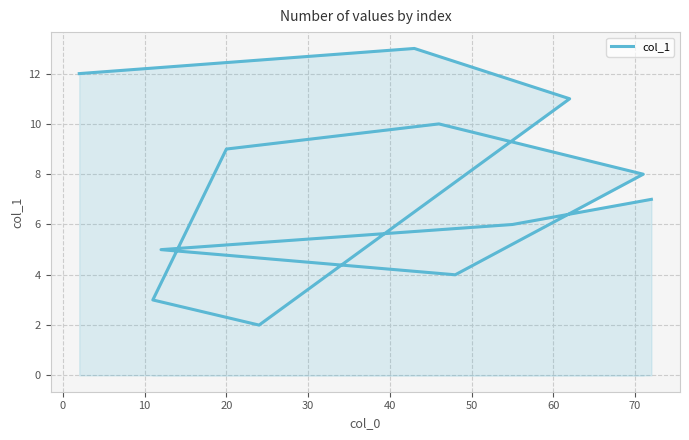

Approximately how many times larger is the value at 70 compared to 40?

0.2